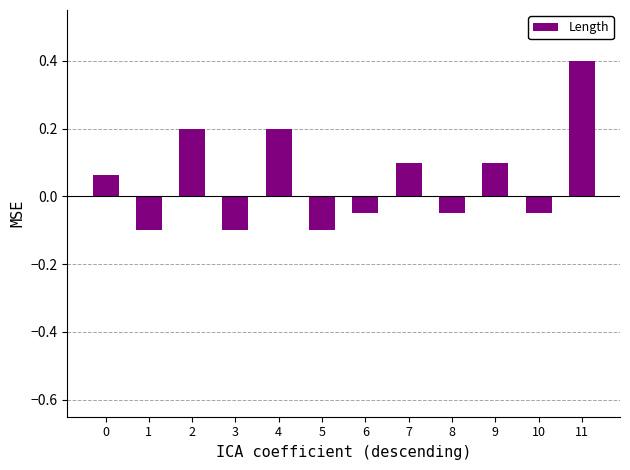

True or false: the data shows -0.1 at 6.

True